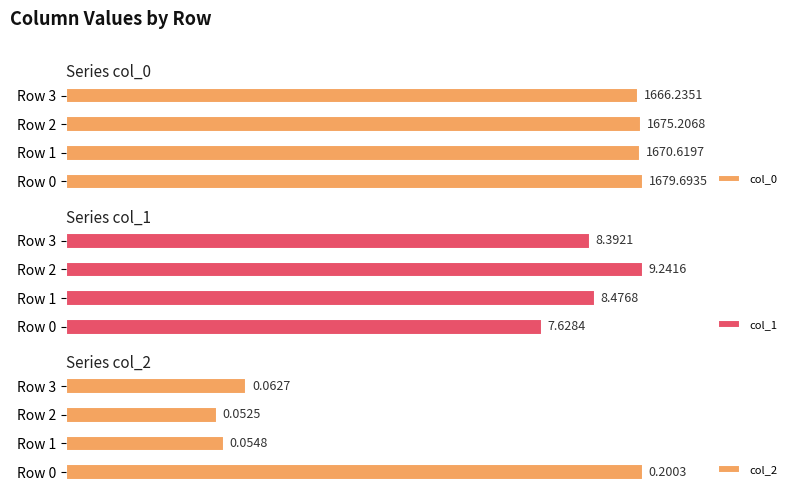

Rank the categories by col_0 value from highest to lowest.

Row 0, Row 2, Row 1, Row 3